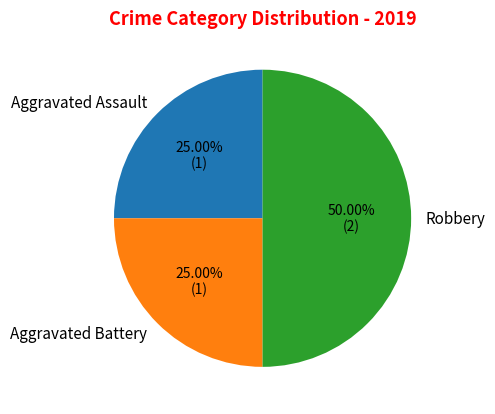

How many segments does this pie chart have?

3